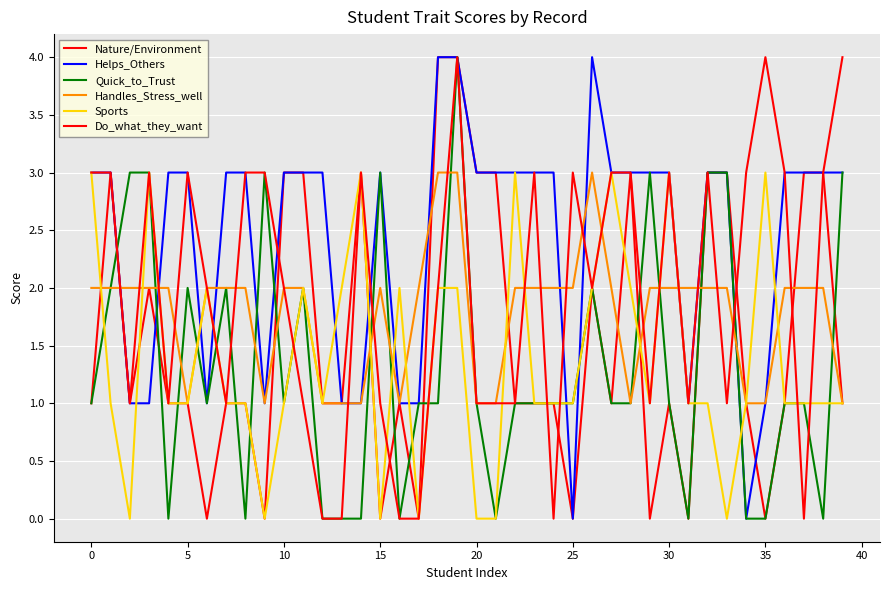

At how many categories does at least one series exceed 3?

5